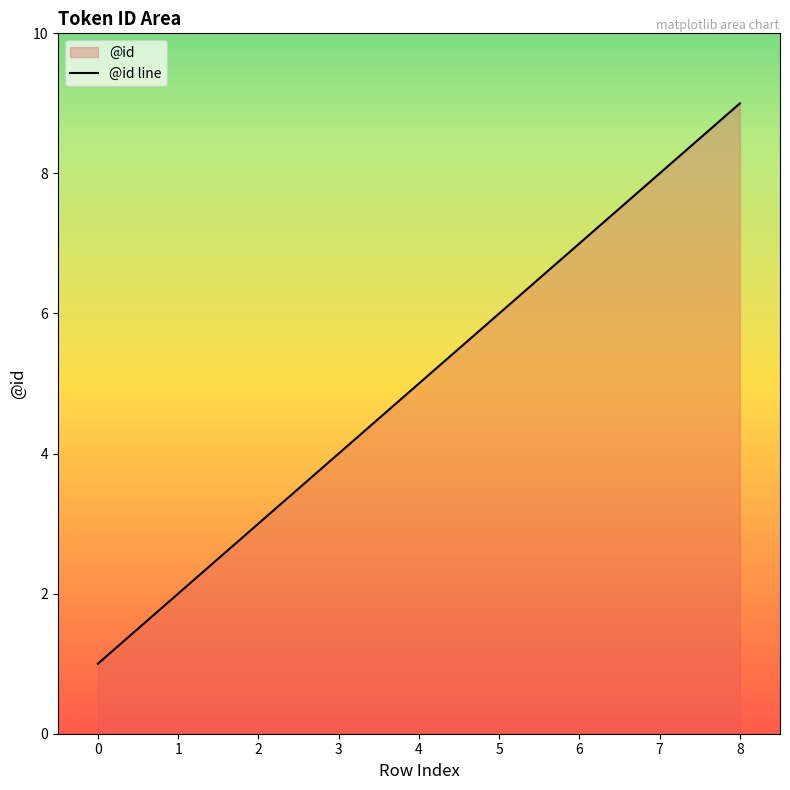

At which category does the chart reach its peak across all series?

8